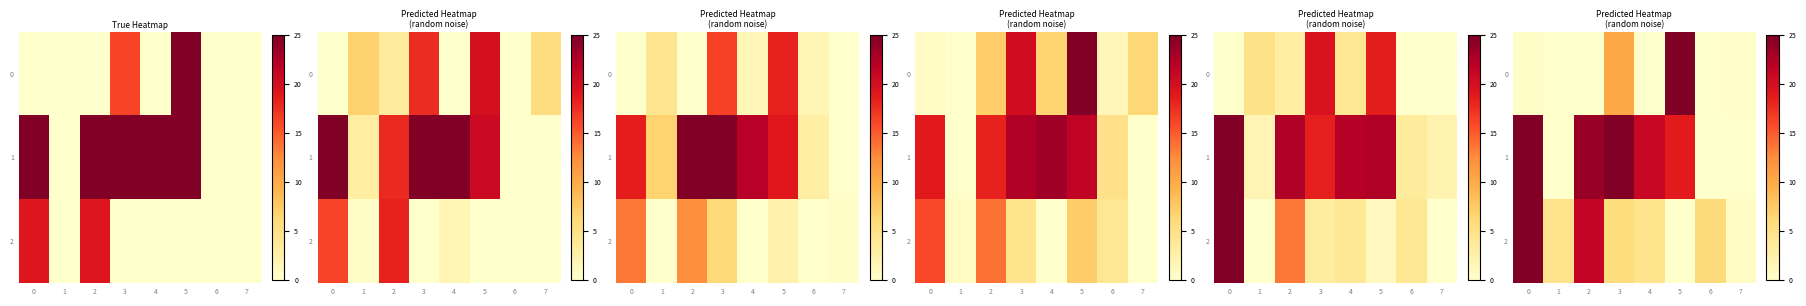

Is the value of 0 at 1 greater than the value of 1 at 6?

No